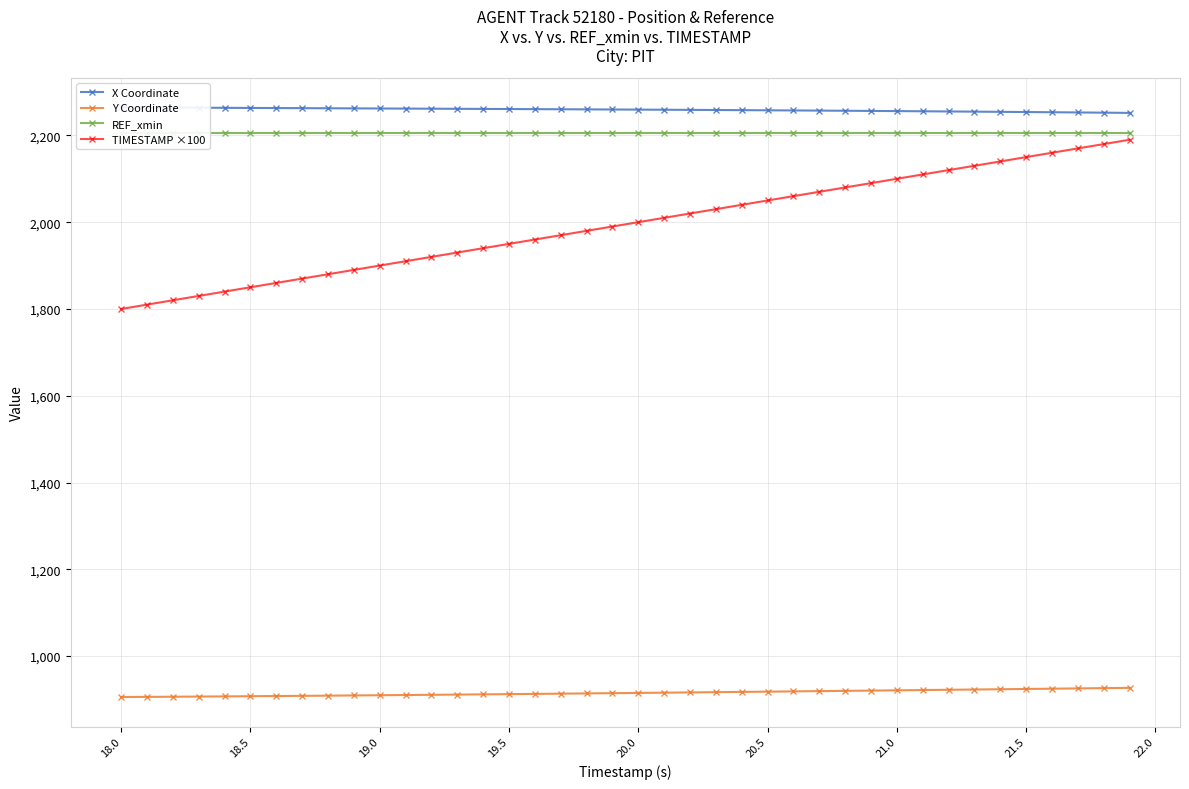

What is the maximum value for Y Coordinate?

926.7